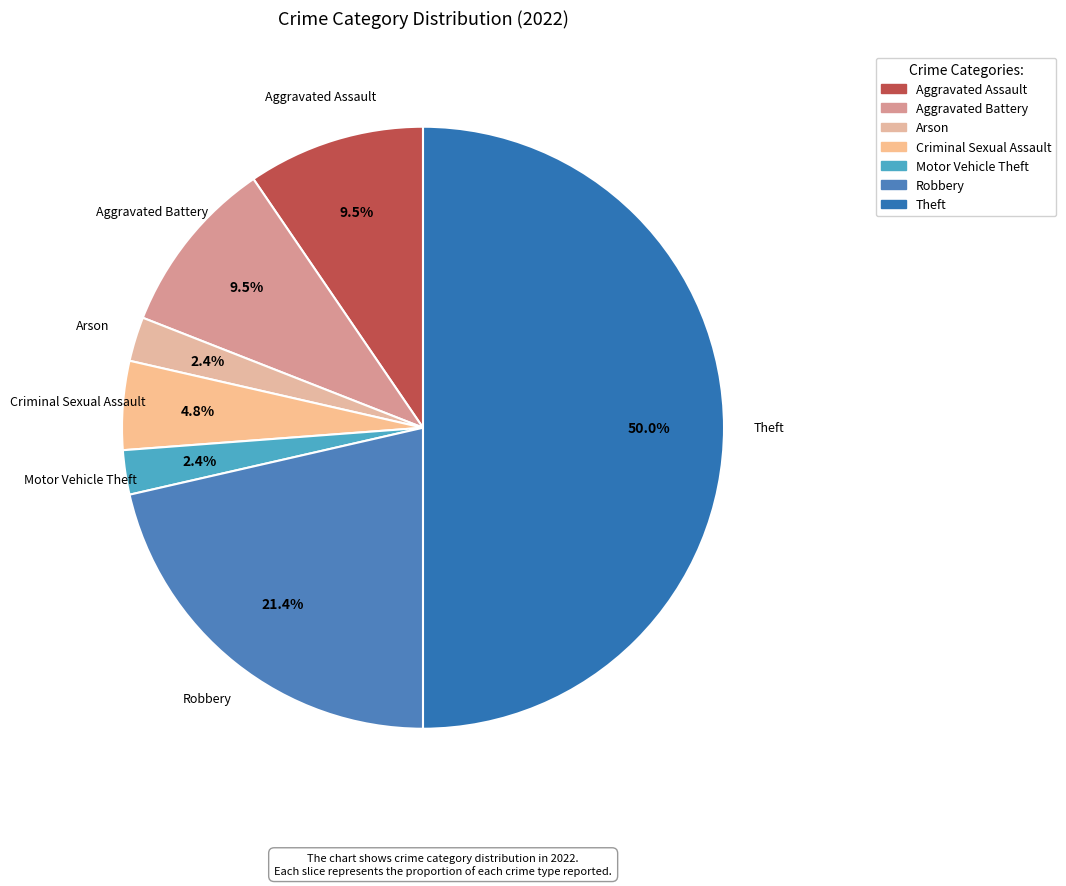

What percentage is NOT represented by Aggravated Battery?

90.5%